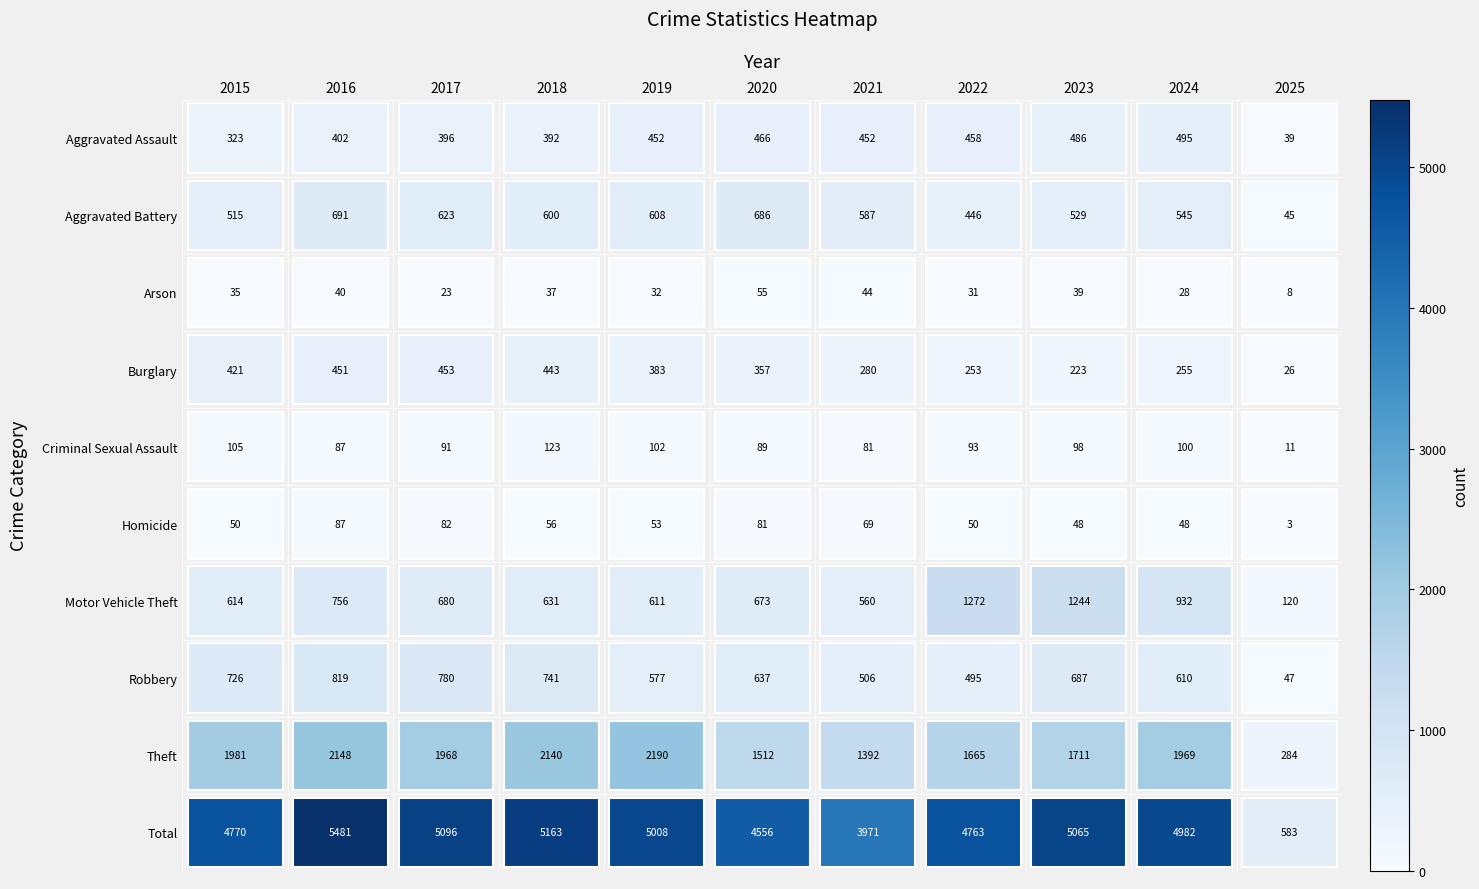

List the labels in order of Burglary value, smallest first.

2025, 2023, 2022, 2024, 2021, 2020, 2019, 2015, 2018, 2016, 2017